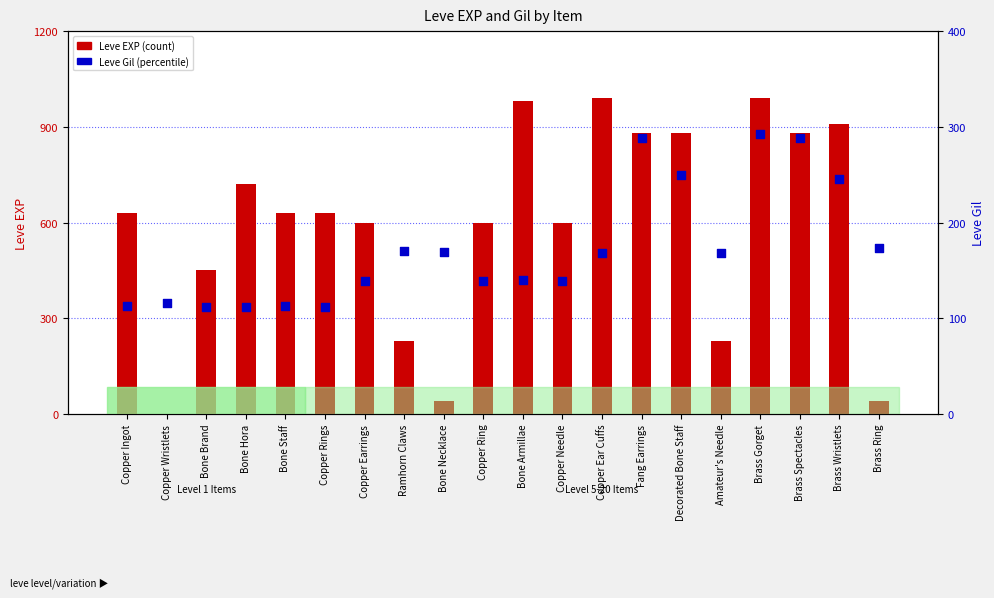

At how many categories does at least one series exceed 560?

14